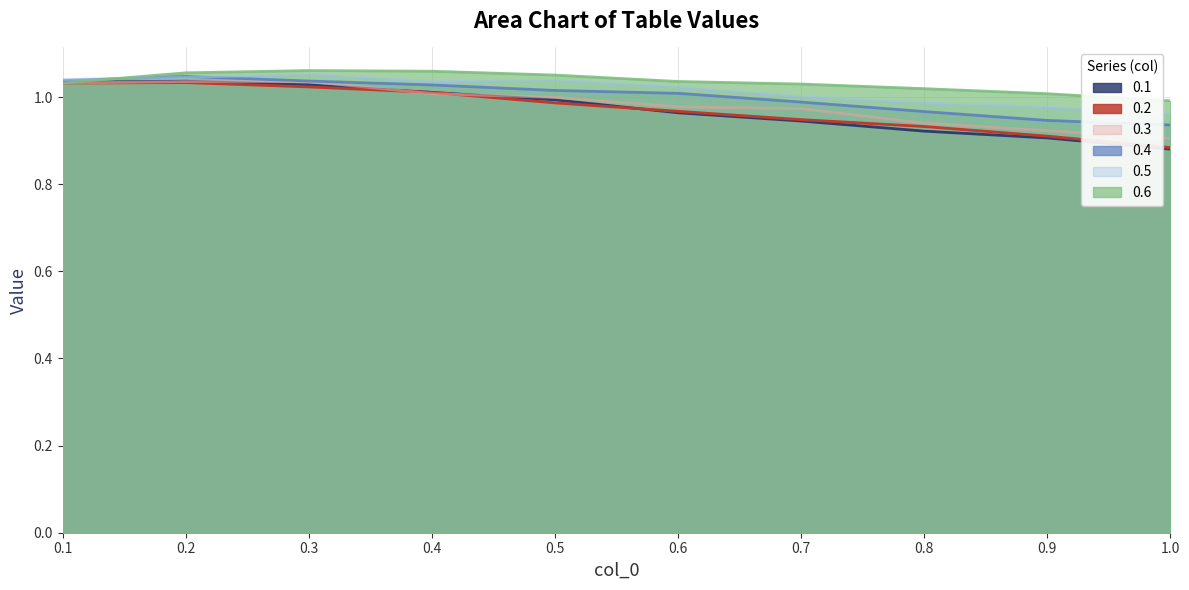

Does the chart display data point markers on the line(s)?

No